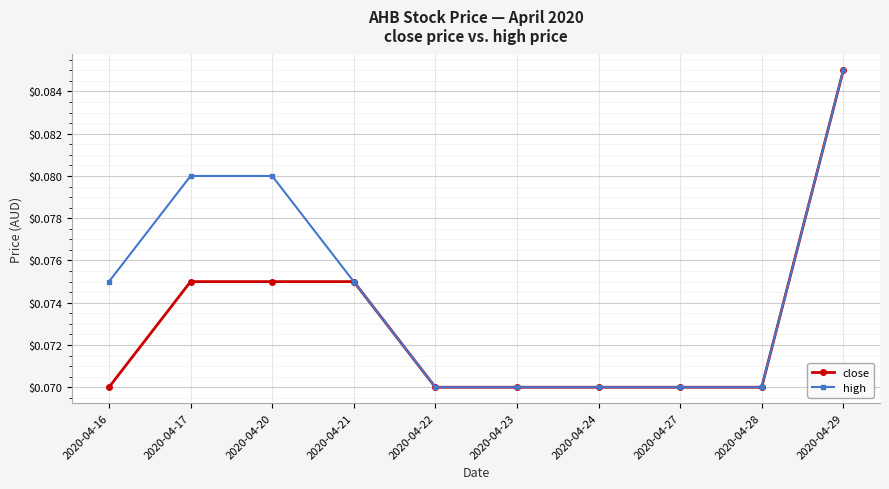

At which label does close reach its peak?

2020-04-29